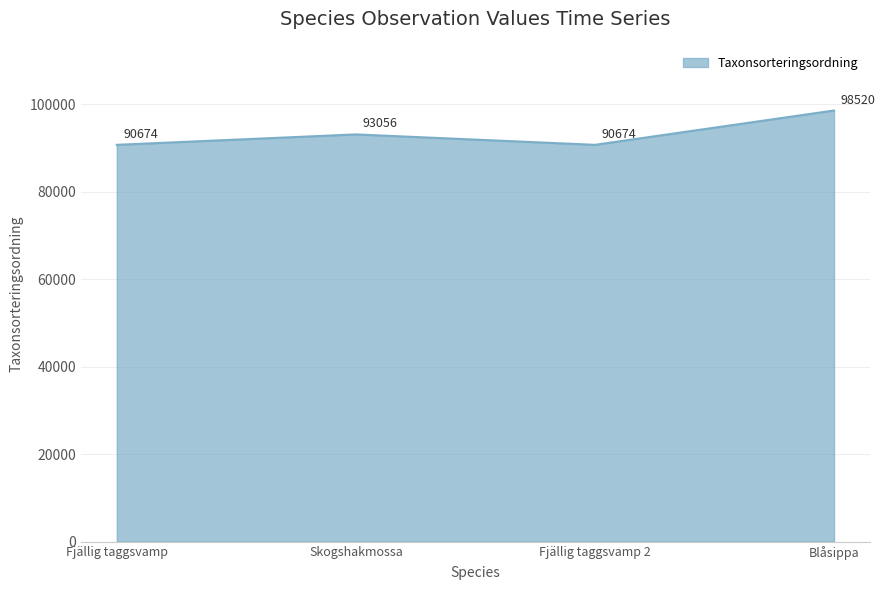

Which label corresponds to the largest value in the chart?

Blåsippa